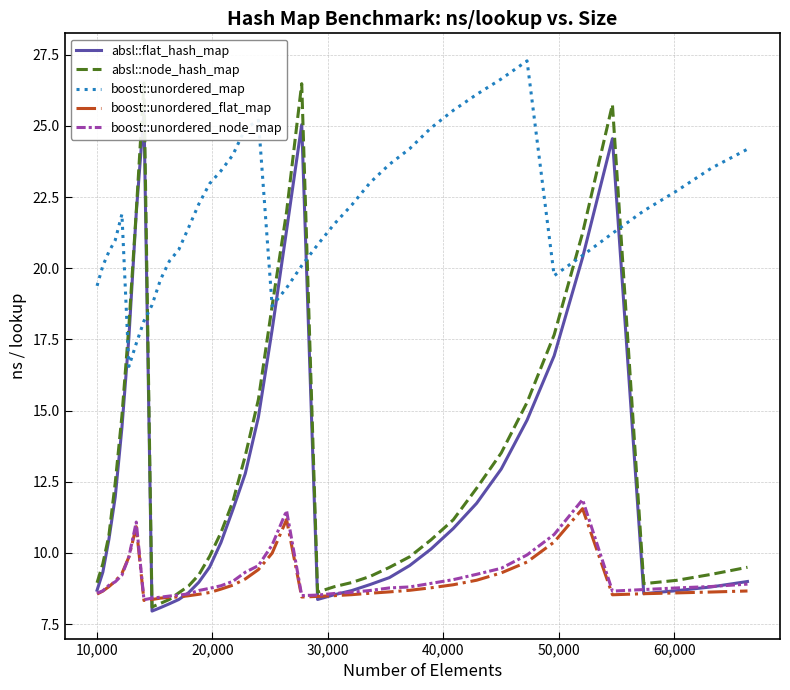

What is the difference between the maximum and second lowest values in the absl::node_hash_map series?

18.3